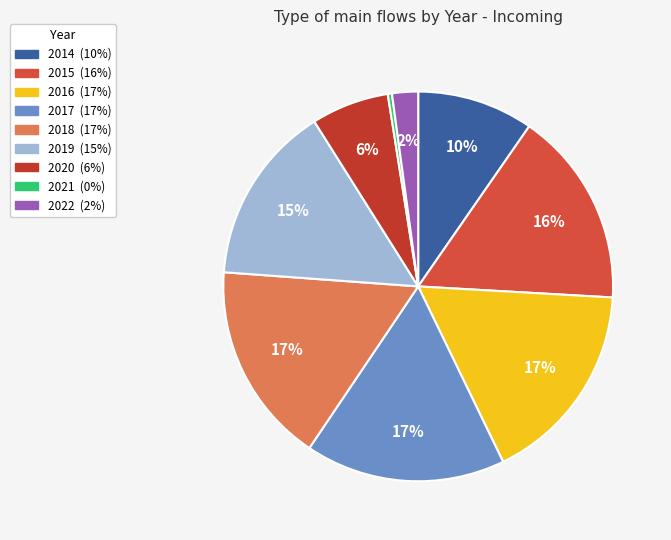

Is it true that 2022 is 2% of the pie?

True